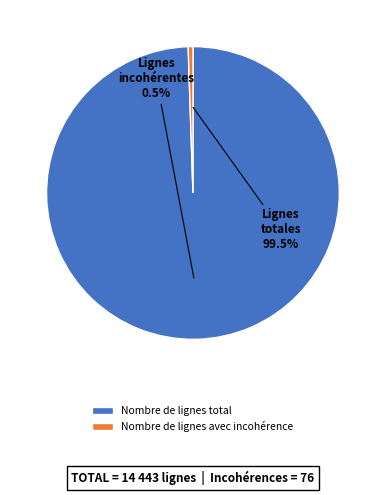

Which slice represents more than half of the pie?

Nombre de lignes total